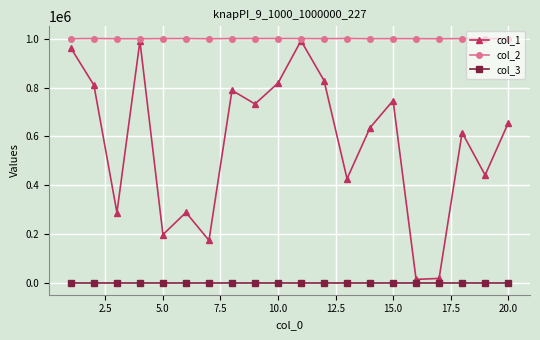

Which series has the largest range (max minus min)?

col_1